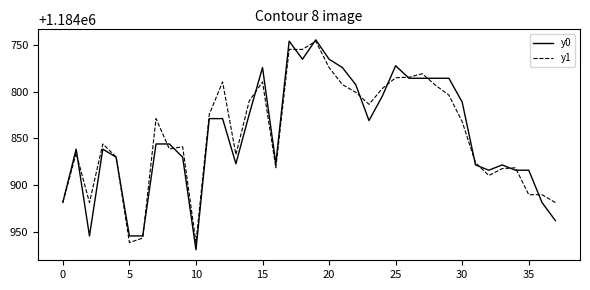

What is the highest value of the y0 series?

1184969.1